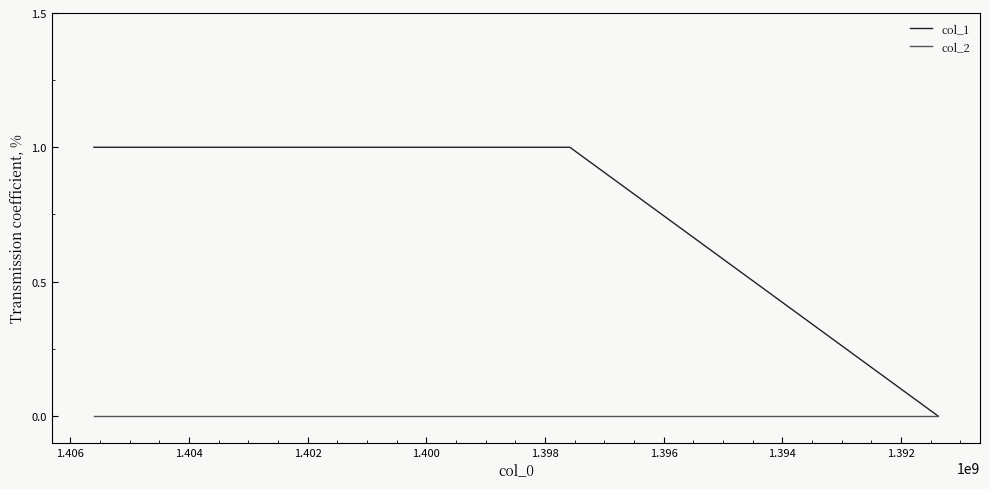

Rank the series at 1.392 from highest to lowest value.

col_1, col_2